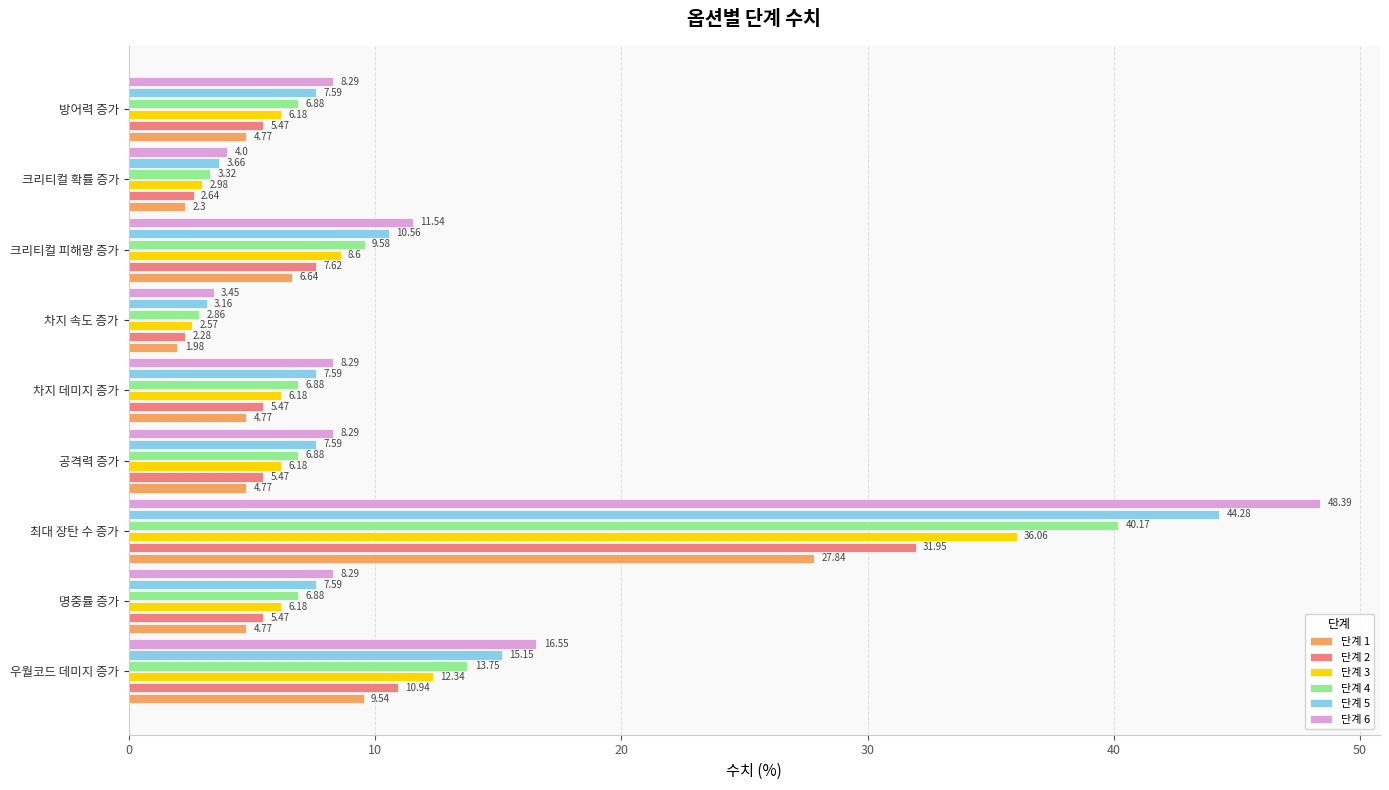

At which category is the sum across all series the highest?

최대 장탄 수 증가